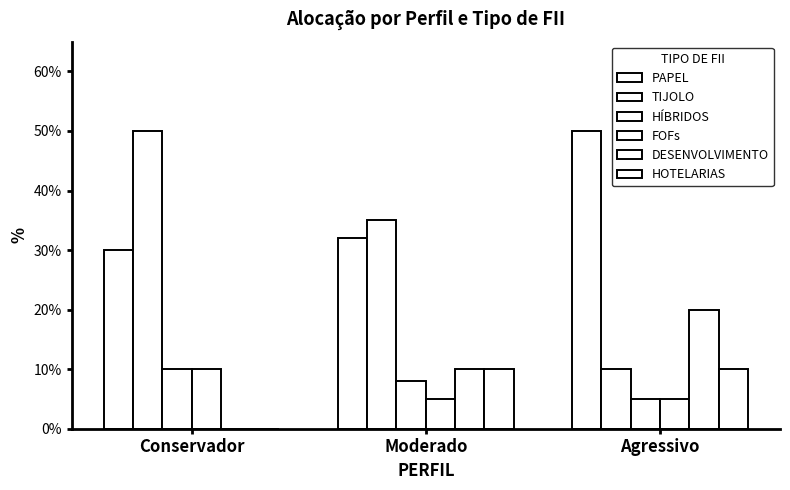

Which has a higher value, Conservador or Moderado?

Moderado